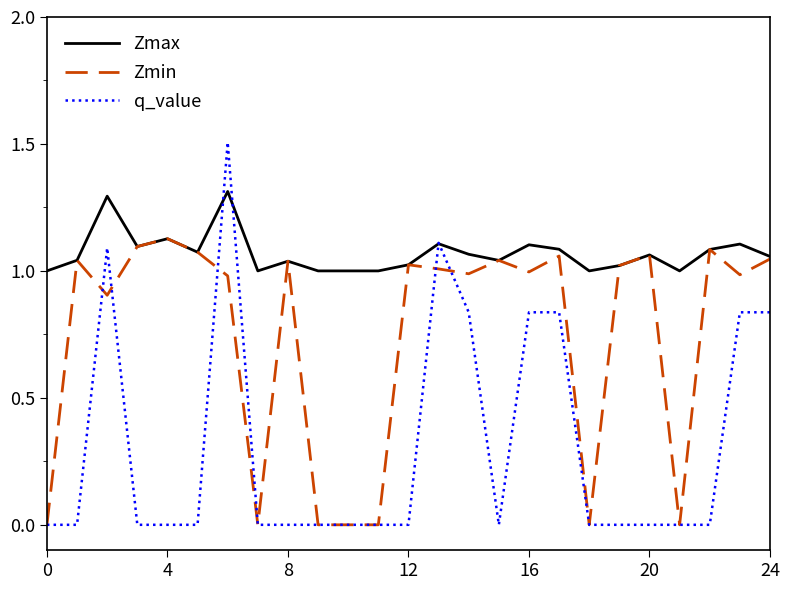

List the series in order of their peak value, highest first.

q_value, Zmax, Zmin